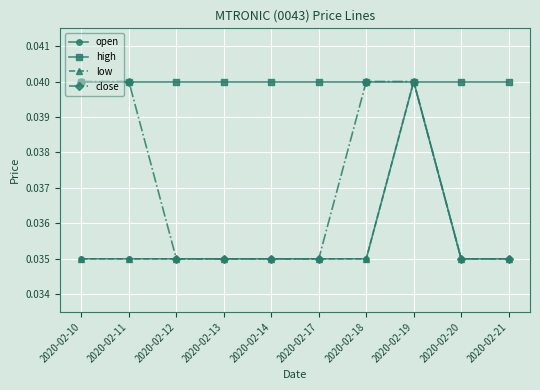

What is the sum of the low values at 2020-02-21 and 2020-02-10?

0.1